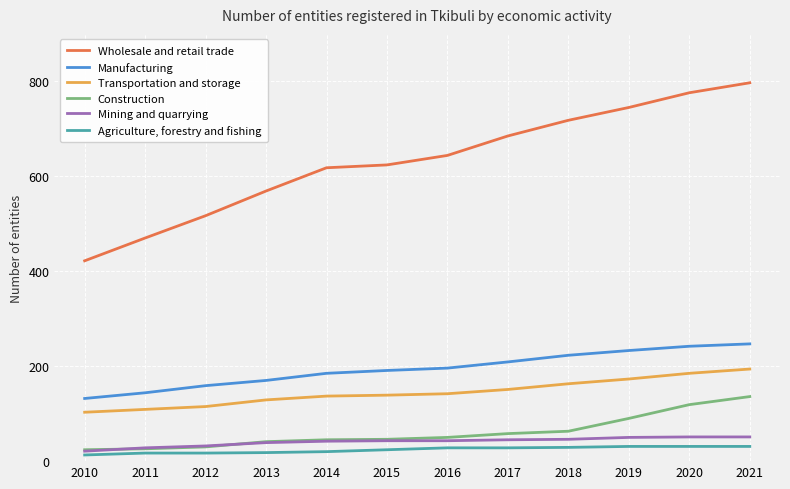

What is the maximum value shown in the chart?

797